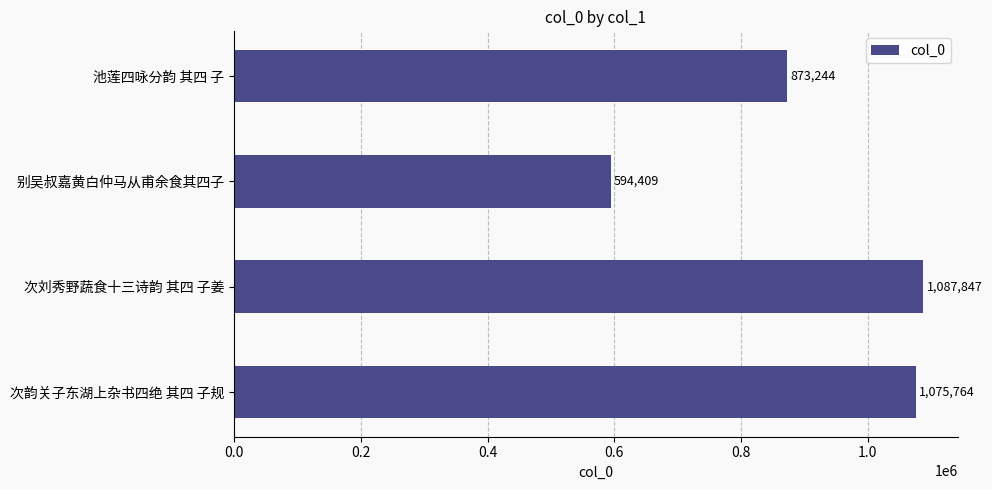

How many distinct data groups are displayed?

1